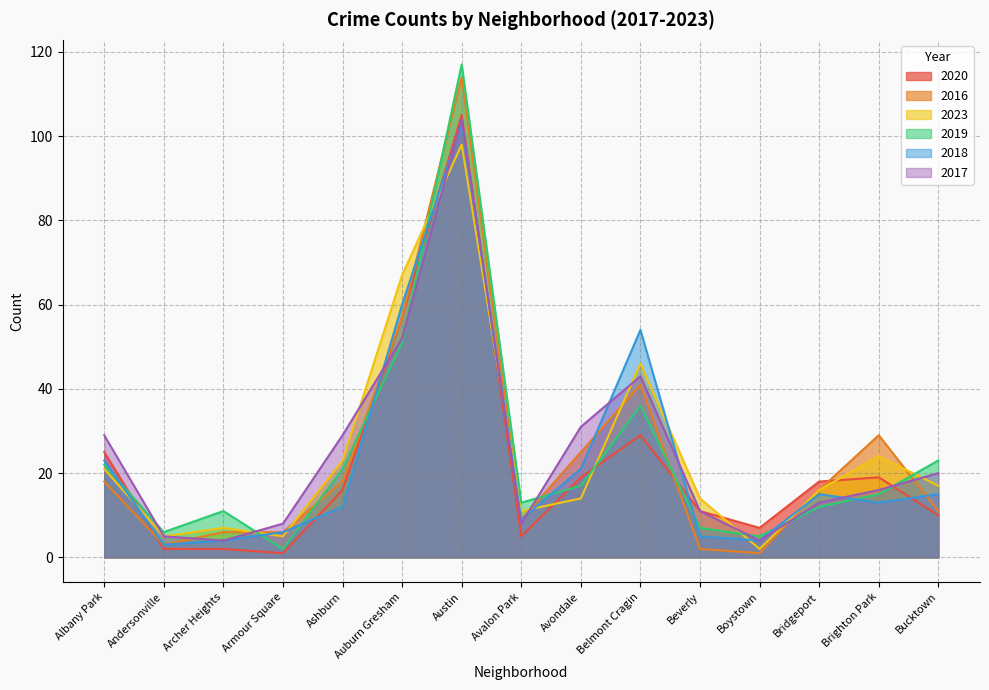

What position from the right is Albany Park?

15